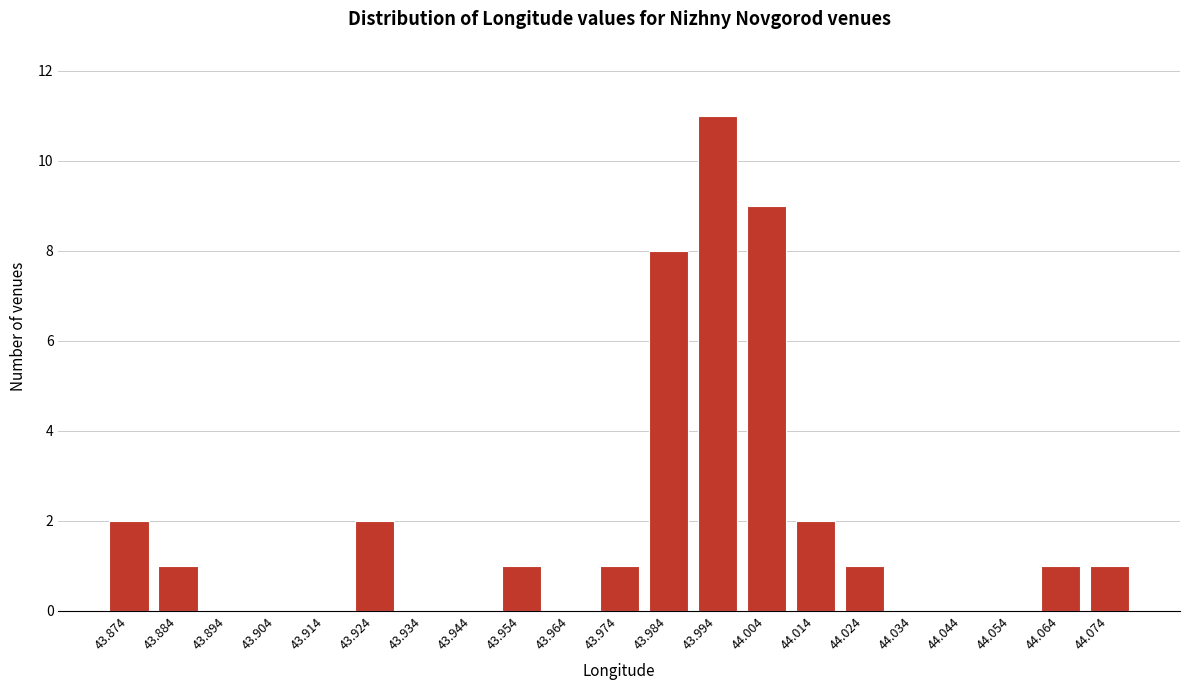

At which category does the chart reach its peak across all series?

43.994